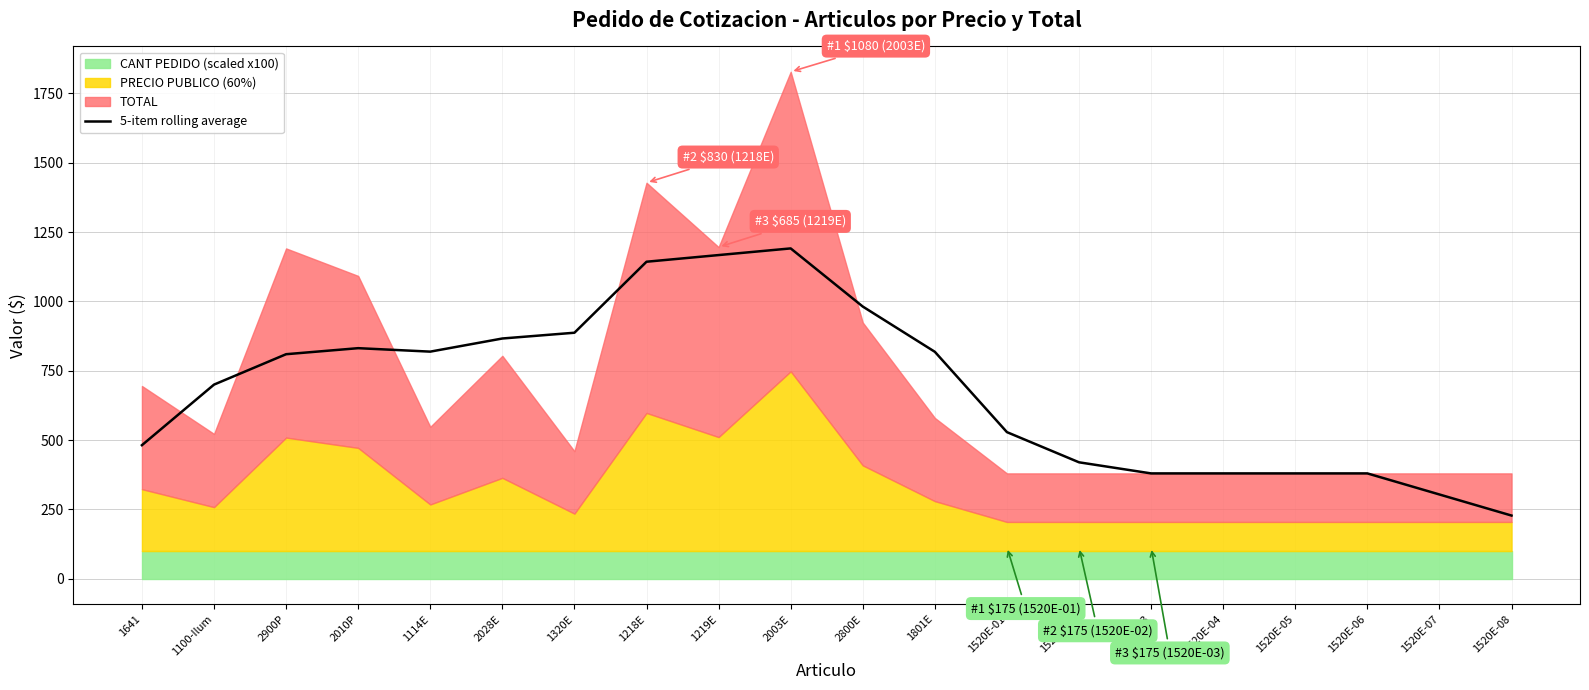

What is the difference between the maximum and minimum values?

963.2